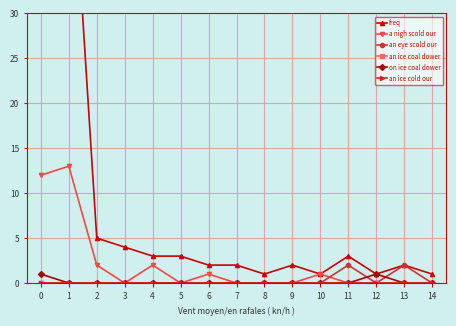

What is the total value across all series at 5?

3